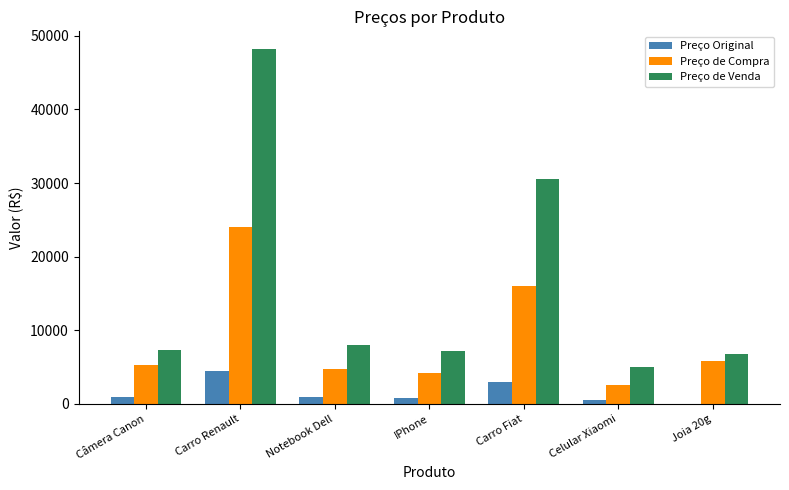

The value of Preço de Venda at Câmera Canon is 7341.9. True or false?

True